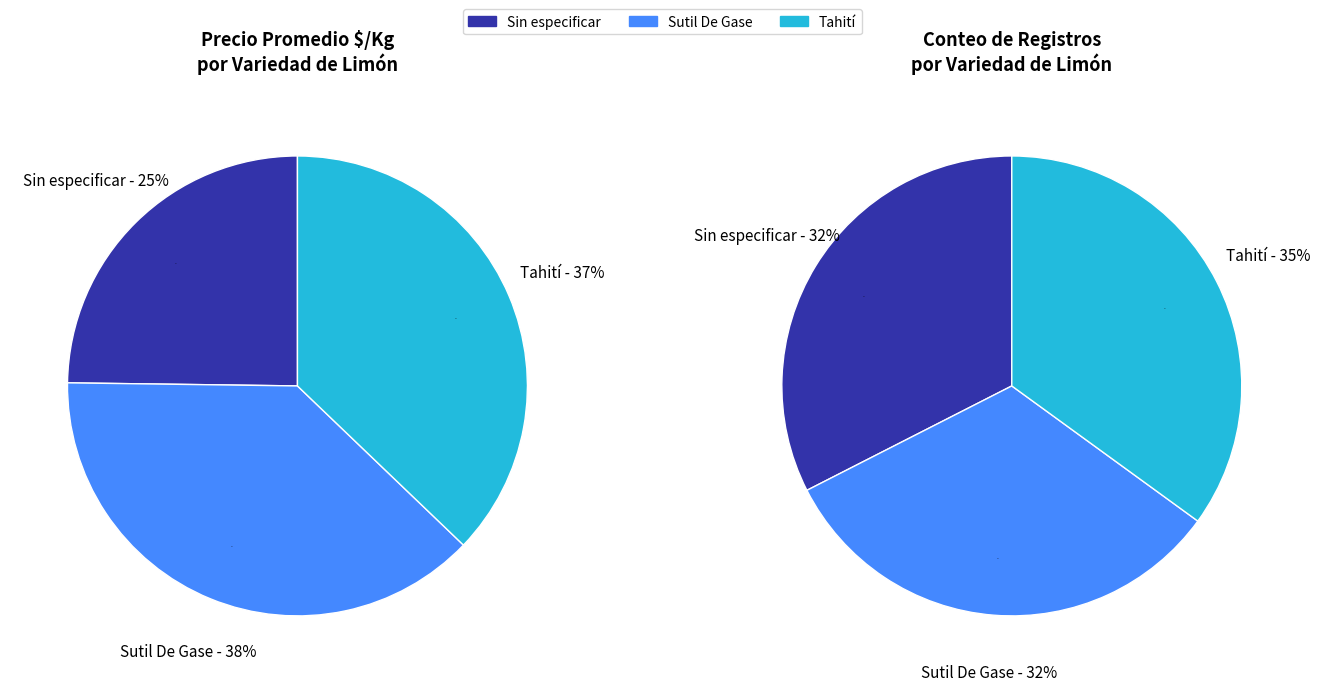

Is it true that 5 is 10% of the pie?

False